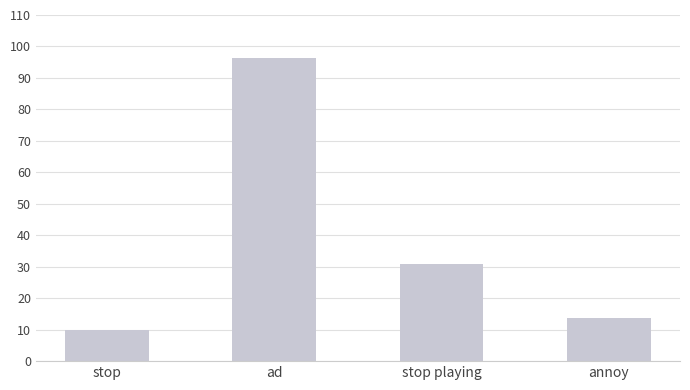

Rank the categories by value from lowest to highest.

stop, annoy, stop playing, ad